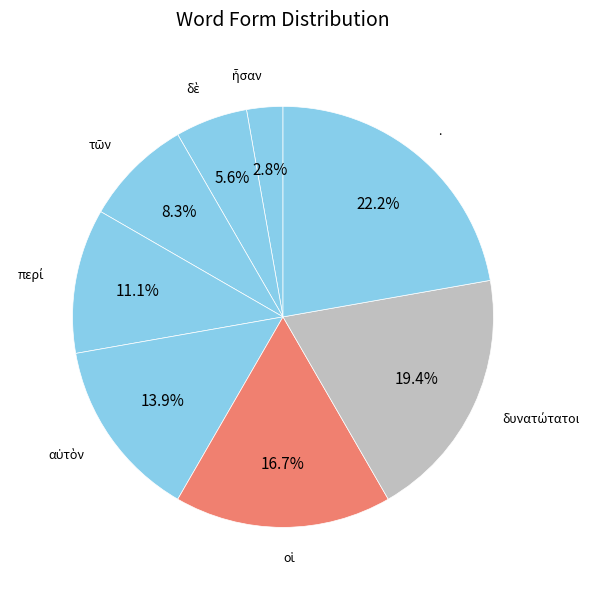

How many segments does this pie chart have?

8